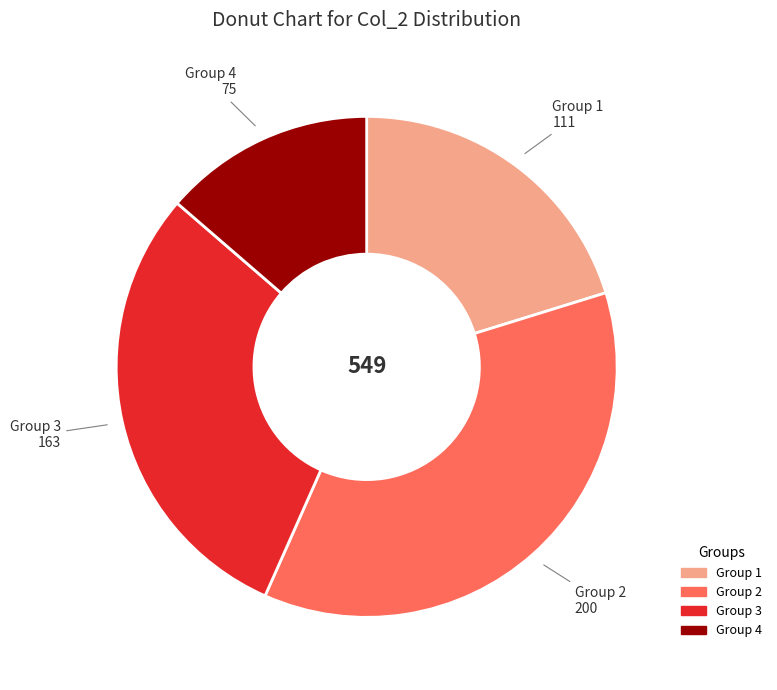

Is there a majority slice in this chart?

No